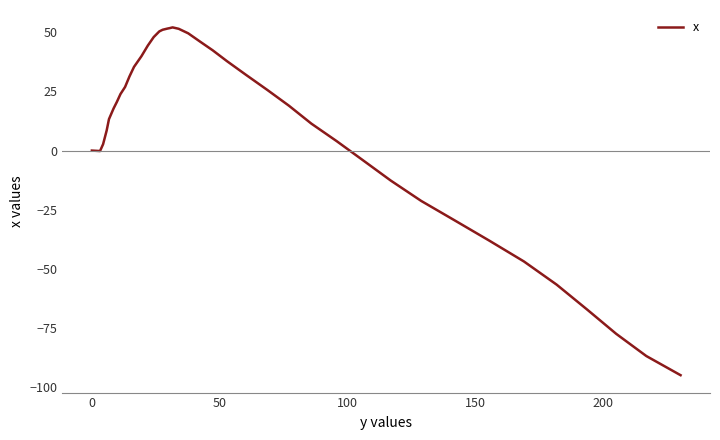

Does the chart have visible grid lines?

No